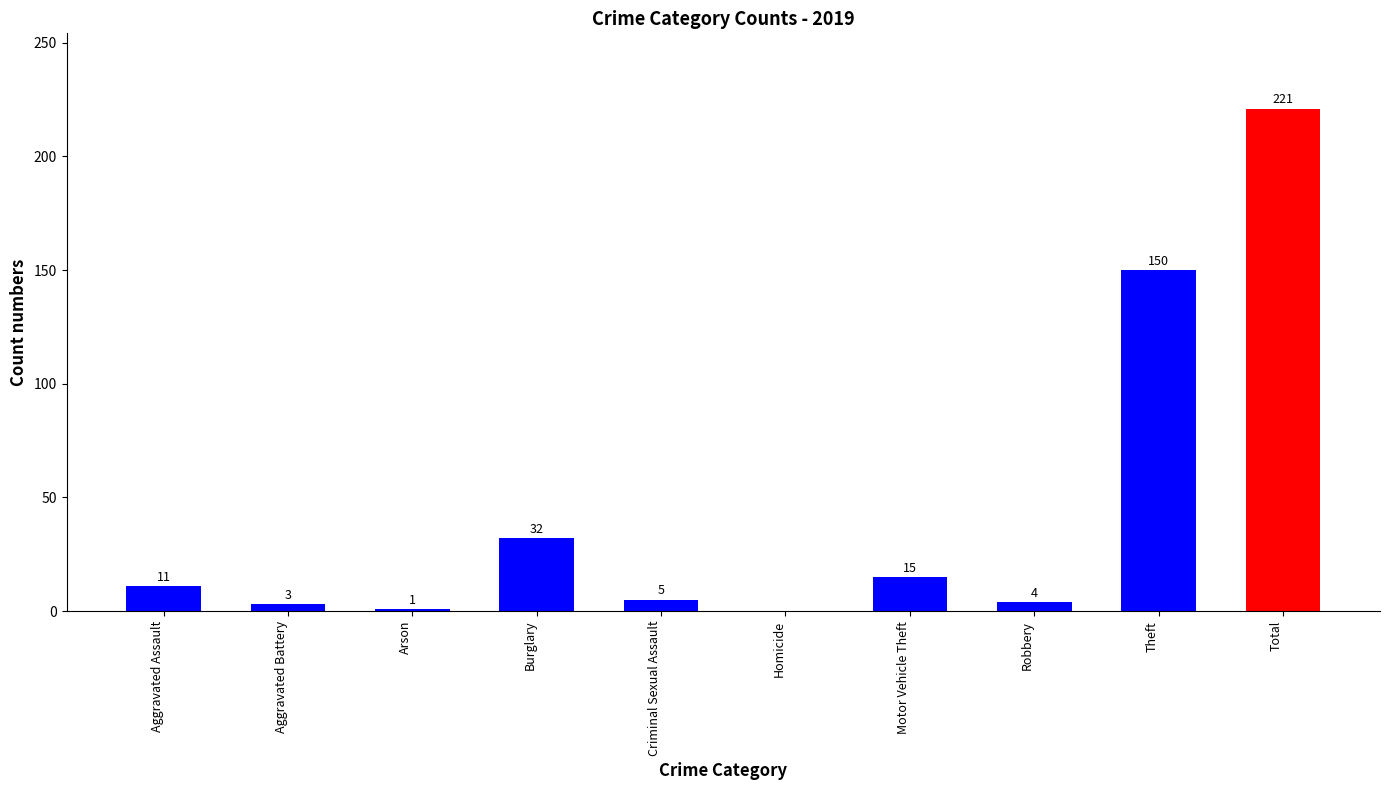

Reading left to right, transcribe all the data shown in this chart.

11	3	1	32	5	0	15	4	150	221